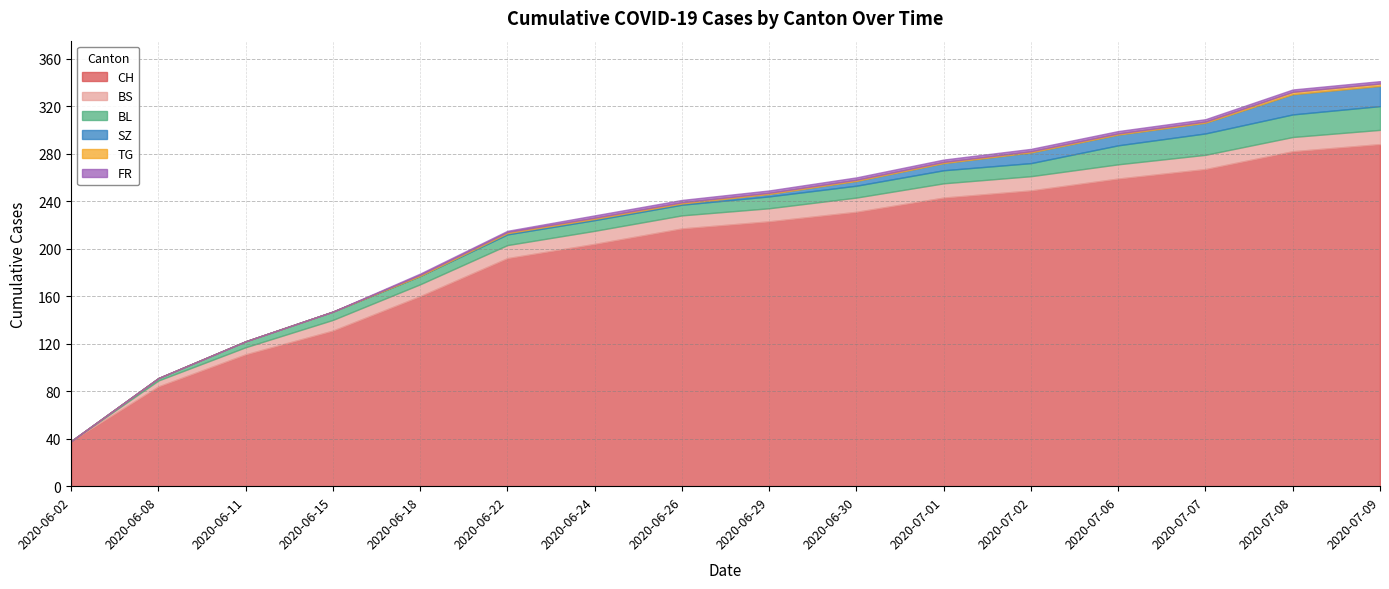

Where is BL nearest to the value 10?

2020-06-29